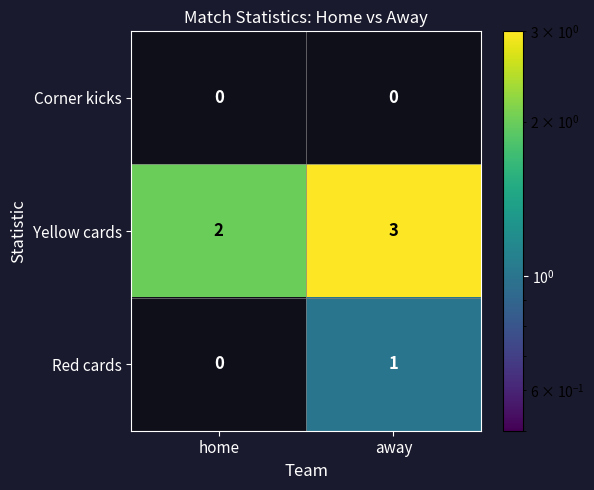

The value of Red cards at home is 0. True or false?

True